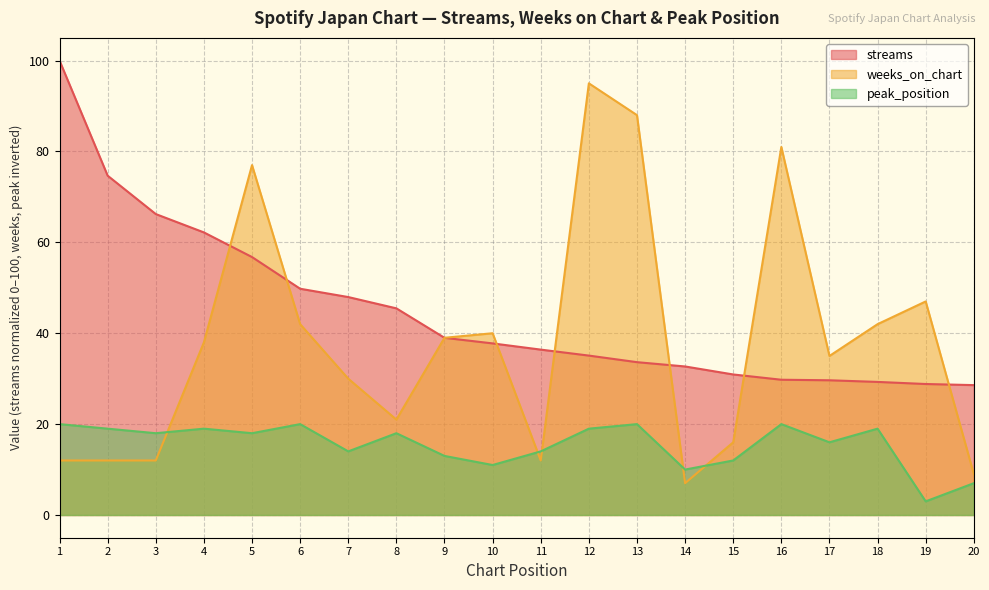

What is the minimum value shown in the chart?

3.0